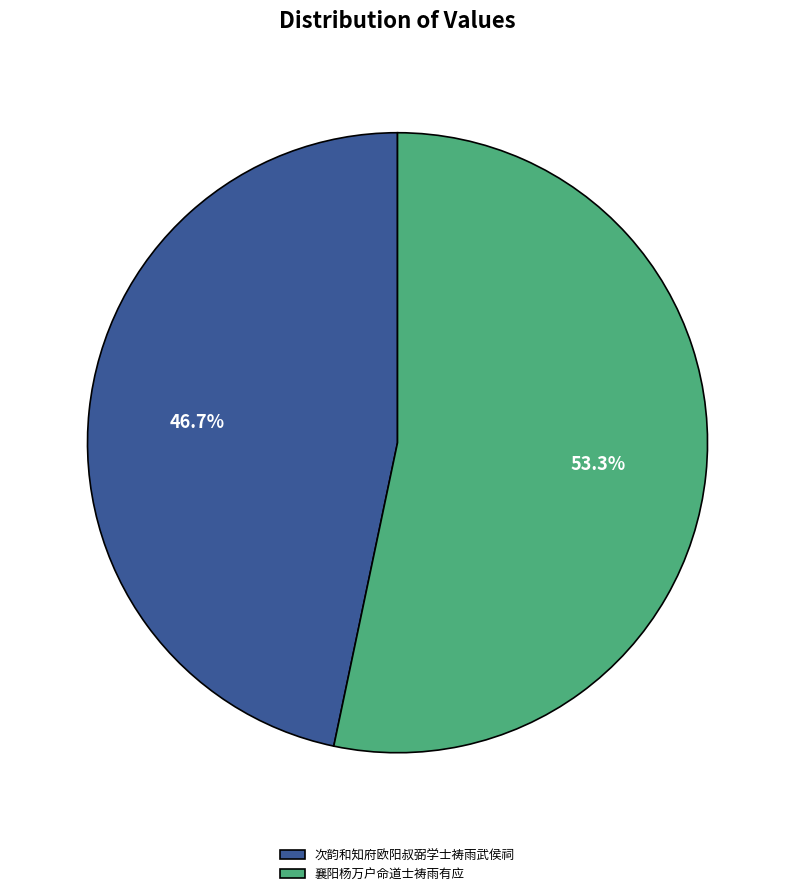

What is the largest slice in the pie chart?

襄阳杨万户命道士祷雨有应